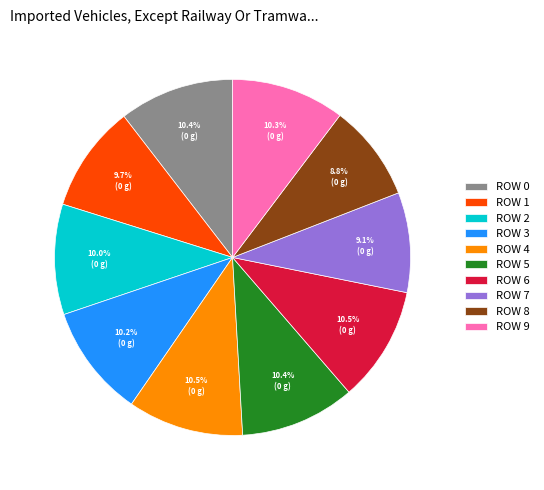

Does any single category account for the majority?

No